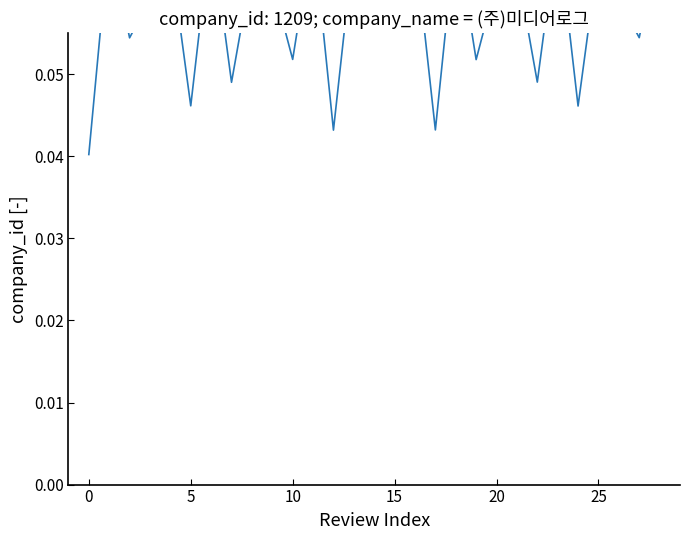

What is the label of the 13th point from the left?

12